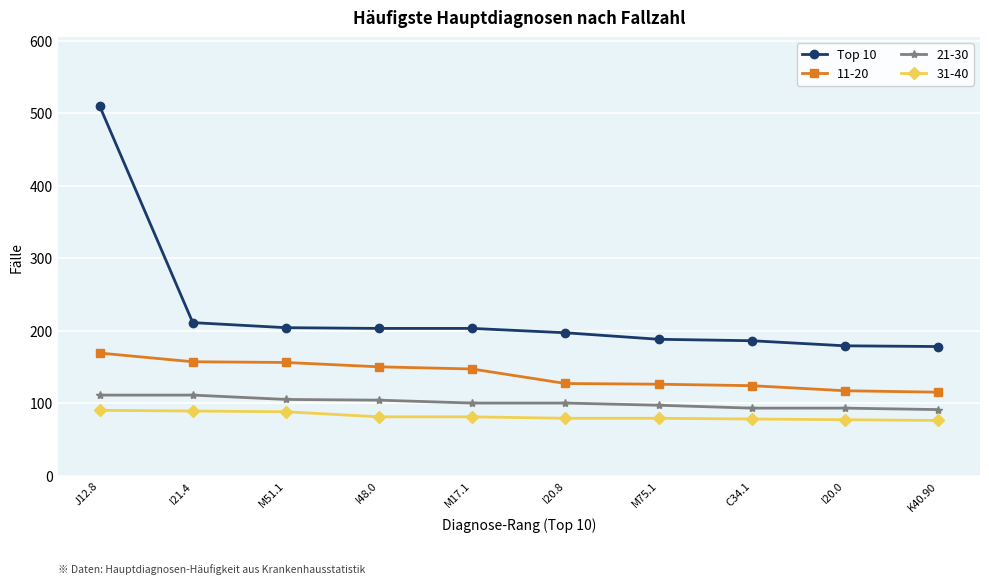

How many series are shown in this chart?

4